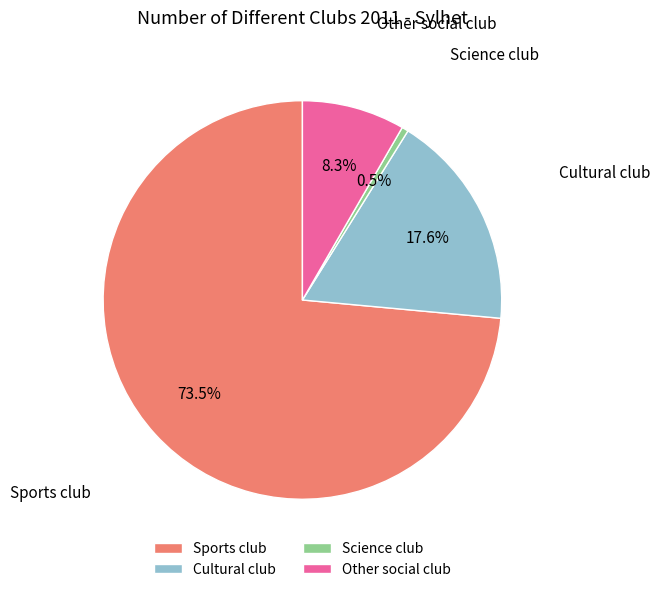

Rank the categories by value from highest to lowest.

Sports club, Cultural club, Other social club, Science club